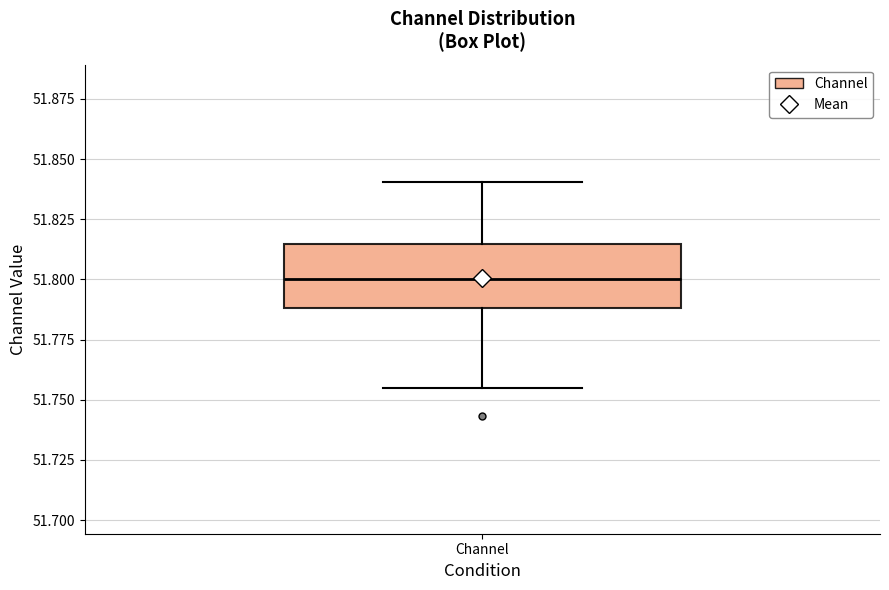

Read this box plot against the y-axis: the position of the median line, the range covered by the box, and the ends of both whiskers. The values are not printed on the chart, so give them approximately, as read against the axis.

median 51.800, box 51.790 to 51.815, whiskers 51.755 to 51.840